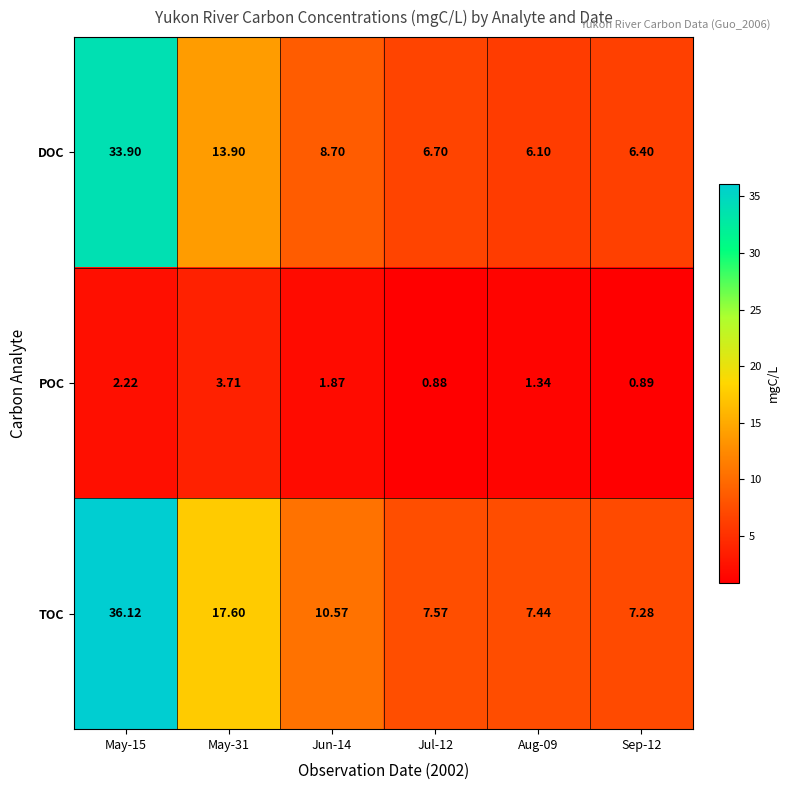

Which series has the largest total across all categories?

TOC